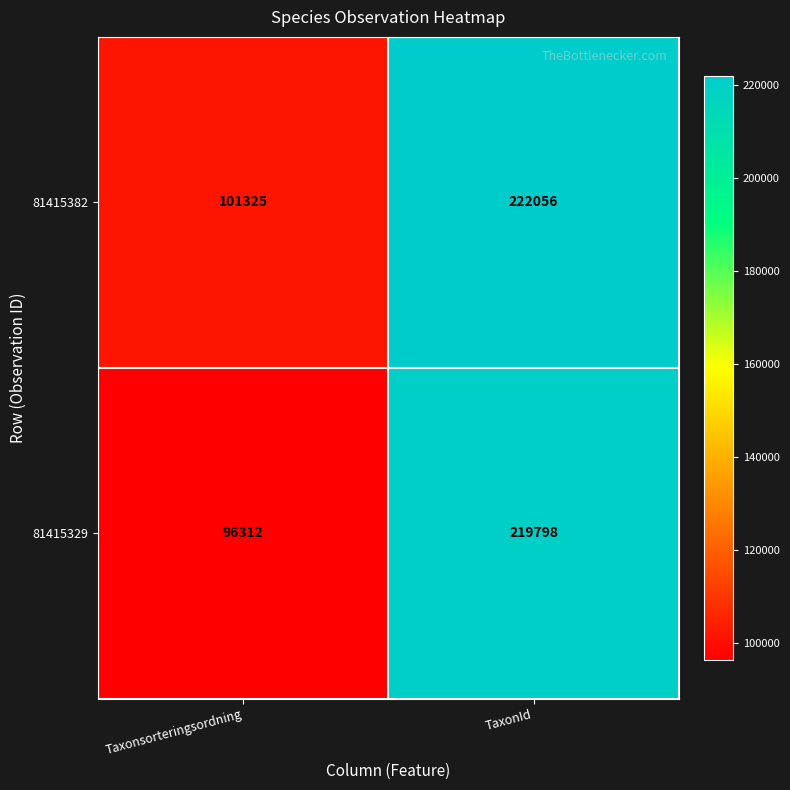

At which category does the chart reach its minimum across all series?

Taxonsorteringsordning